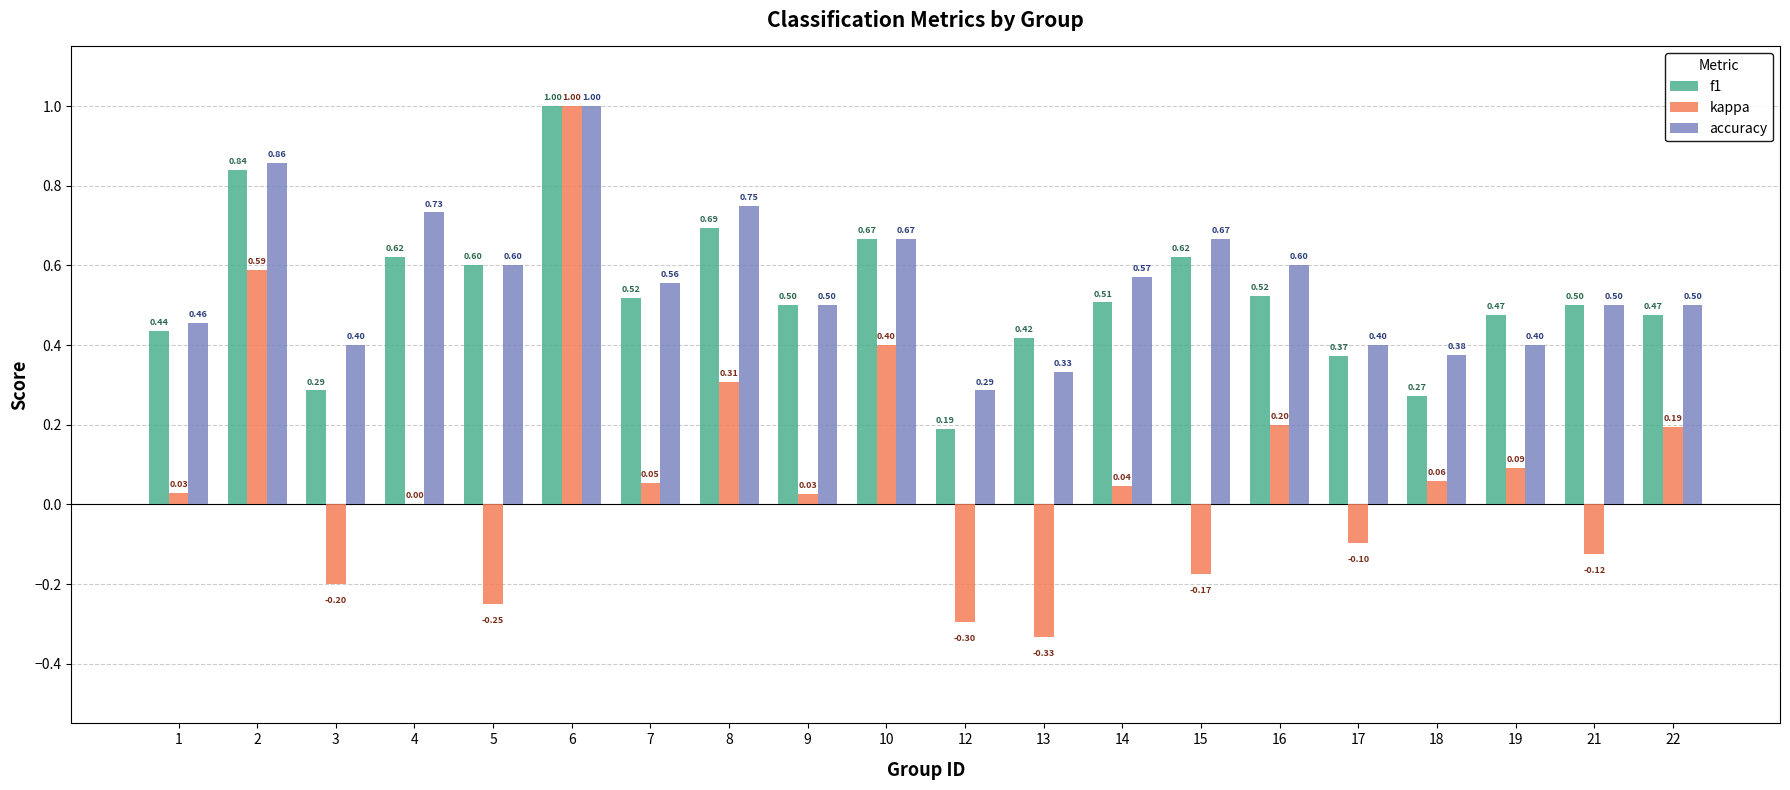

What is the total value across all series at 15?

1.1